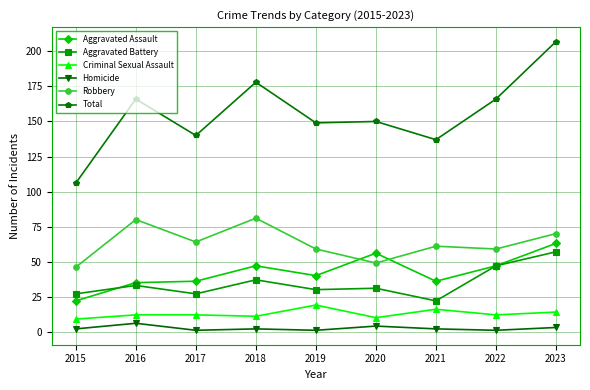

What is the average value of the Criminal Sexual Assault series?

13